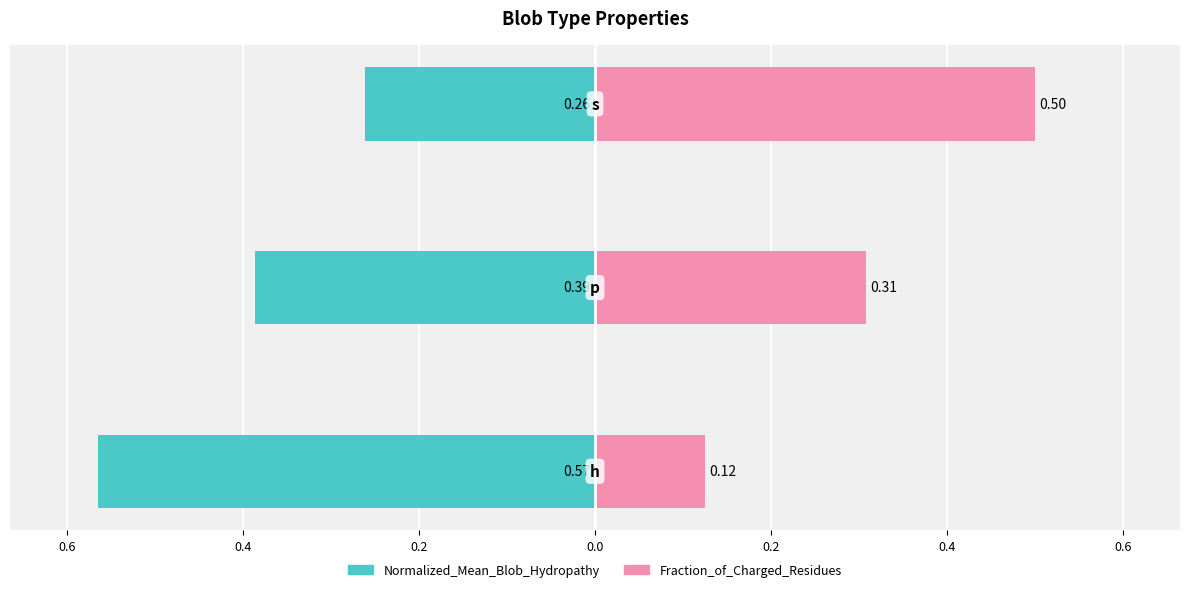

What is the value of the Normalized_Mean_Blob_Hydropathy bar at the 2nd from the left?

-0.4